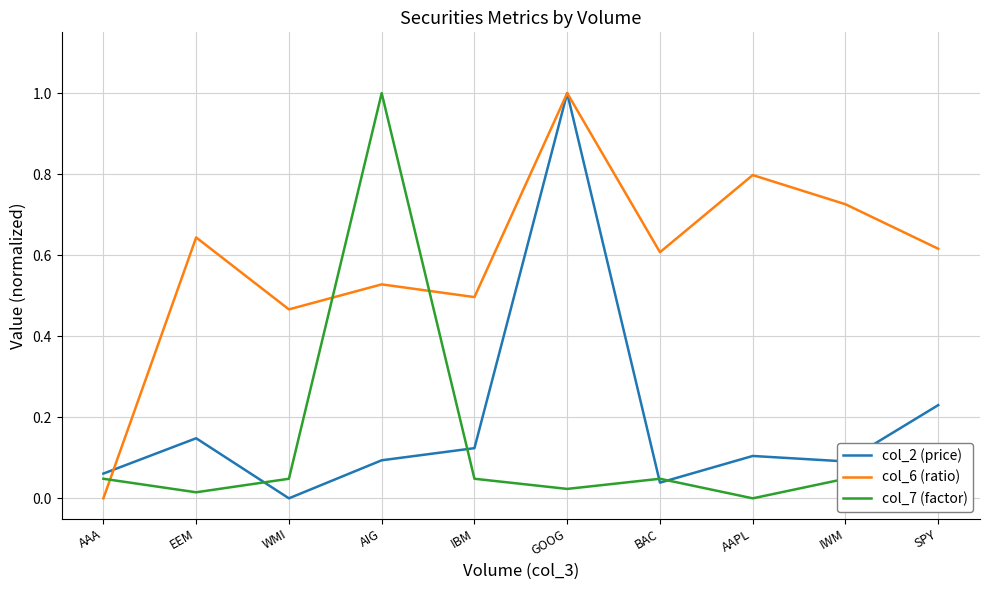

True or false: col_6 (ratio) and col_7 (factor) cross at least once.

True